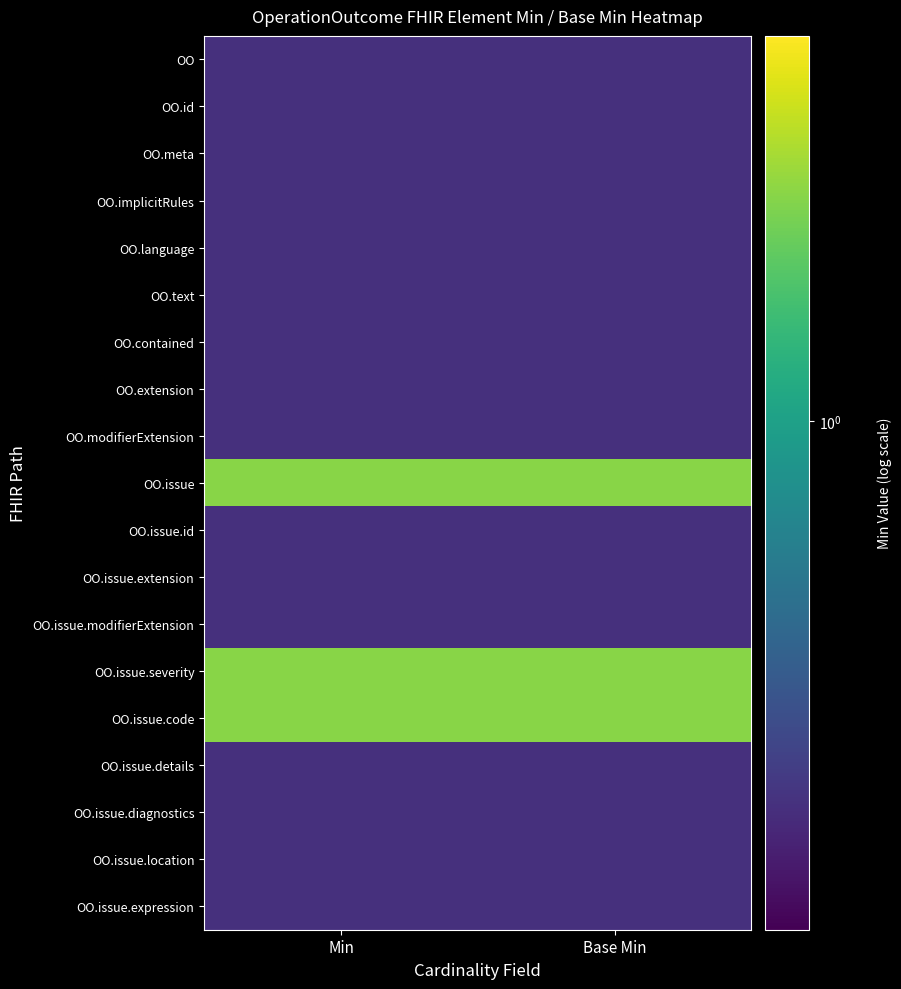

How many data points does each series have?

2